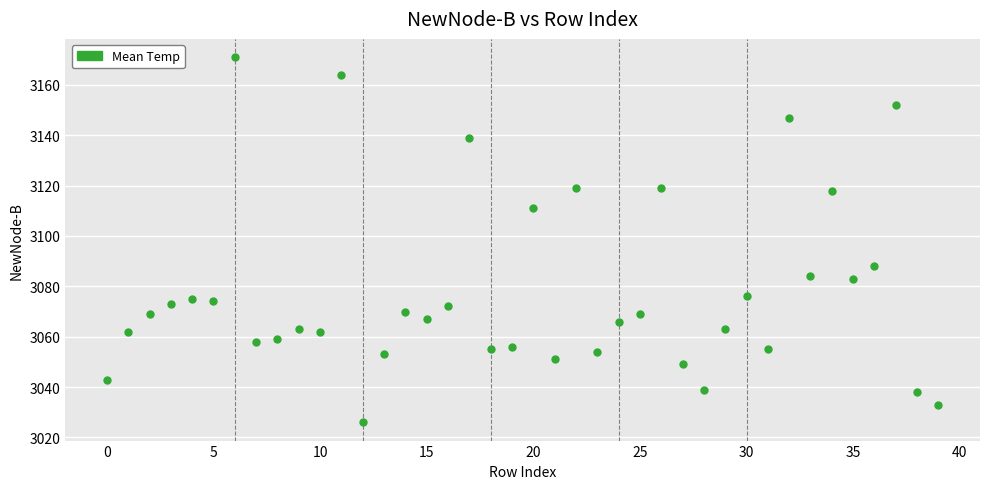

What is the range of Y values (max minus min)?

145